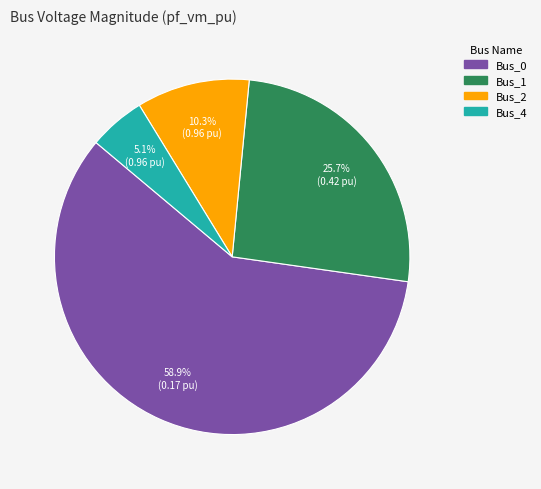

Between Bus_0 and Bus_2, which is larger?

Bus_0